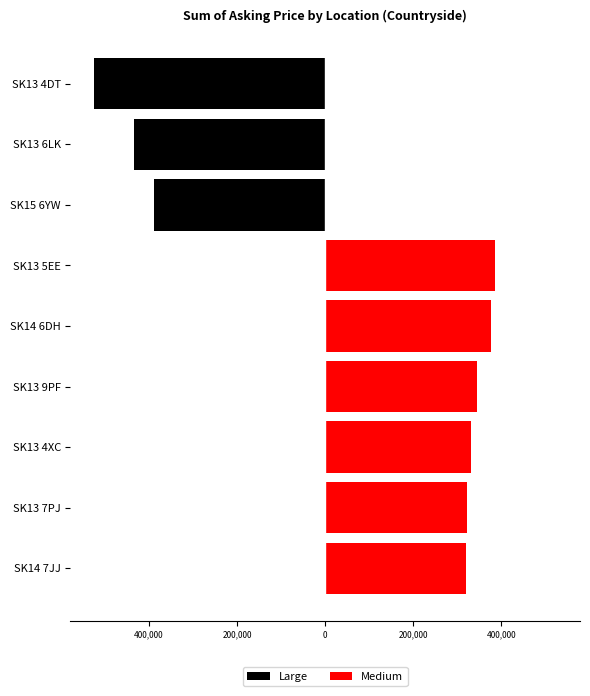

Which series changed the most between SK14 6DH and SK13 5EE?

Medium